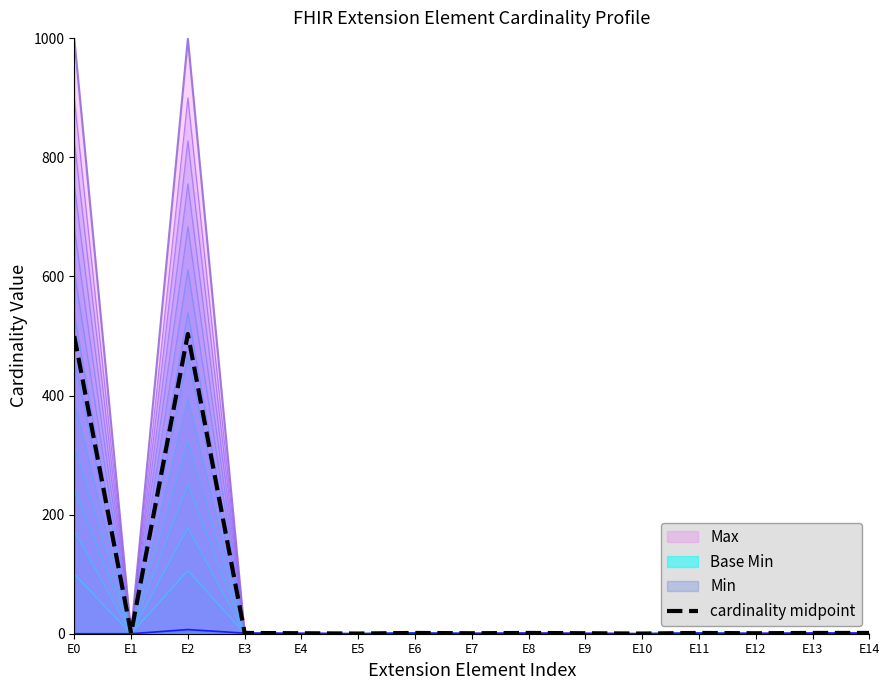

What is the minimum value shown in the chart?

0.3